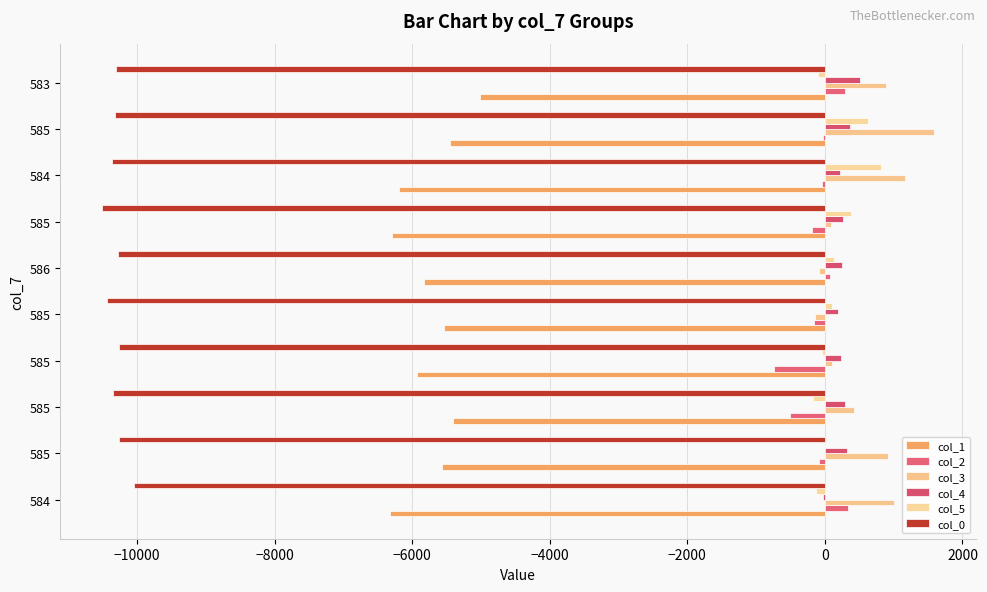

What is the maximum value shown in the chart?

1587